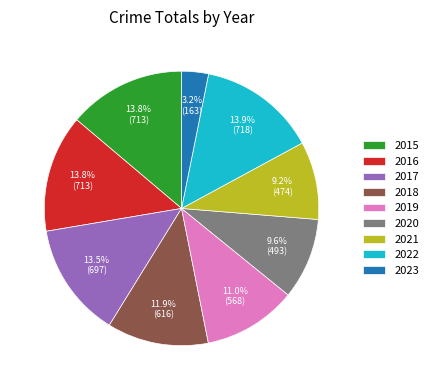

Which has a higher value, 2015 or 2023?

2015